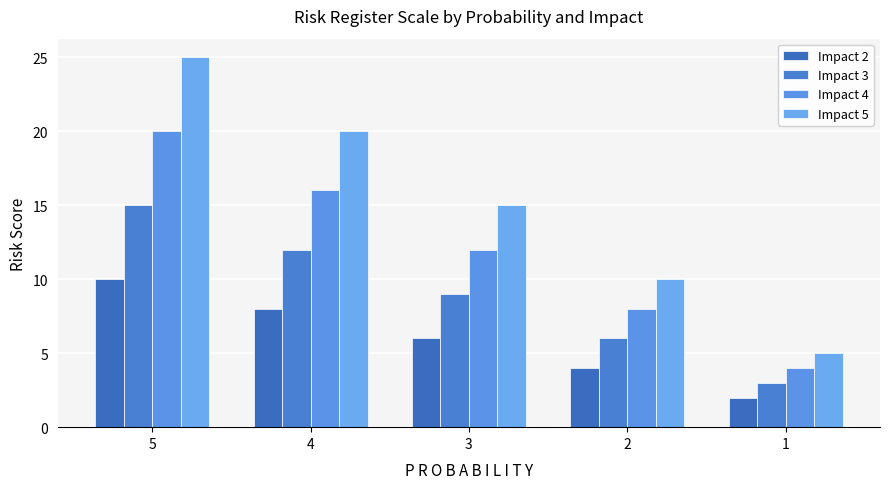

How many data points in Impact 3 are less than 9?

2